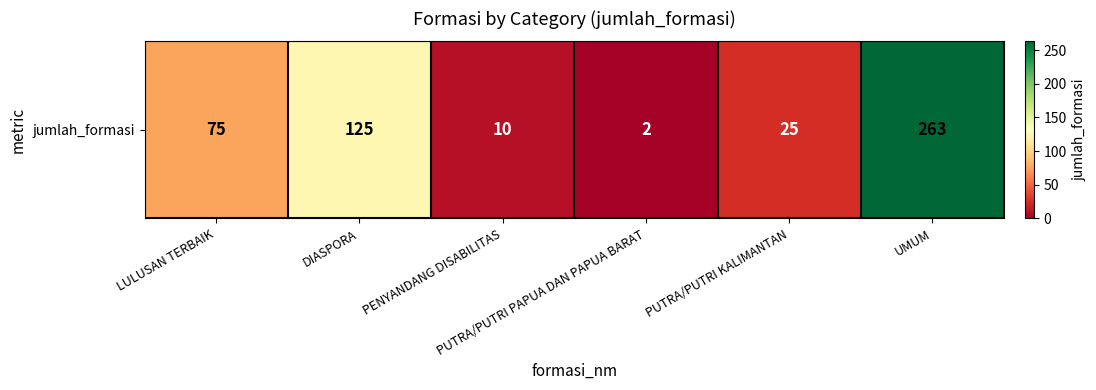

What is the average value?

83